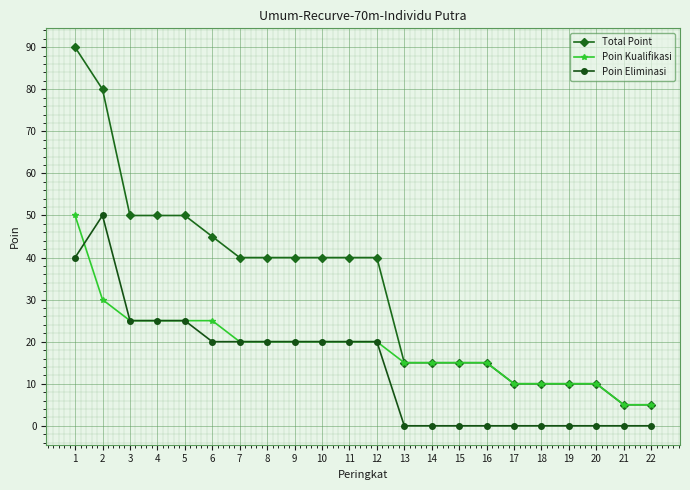

What is the total value across all series at 7?

80